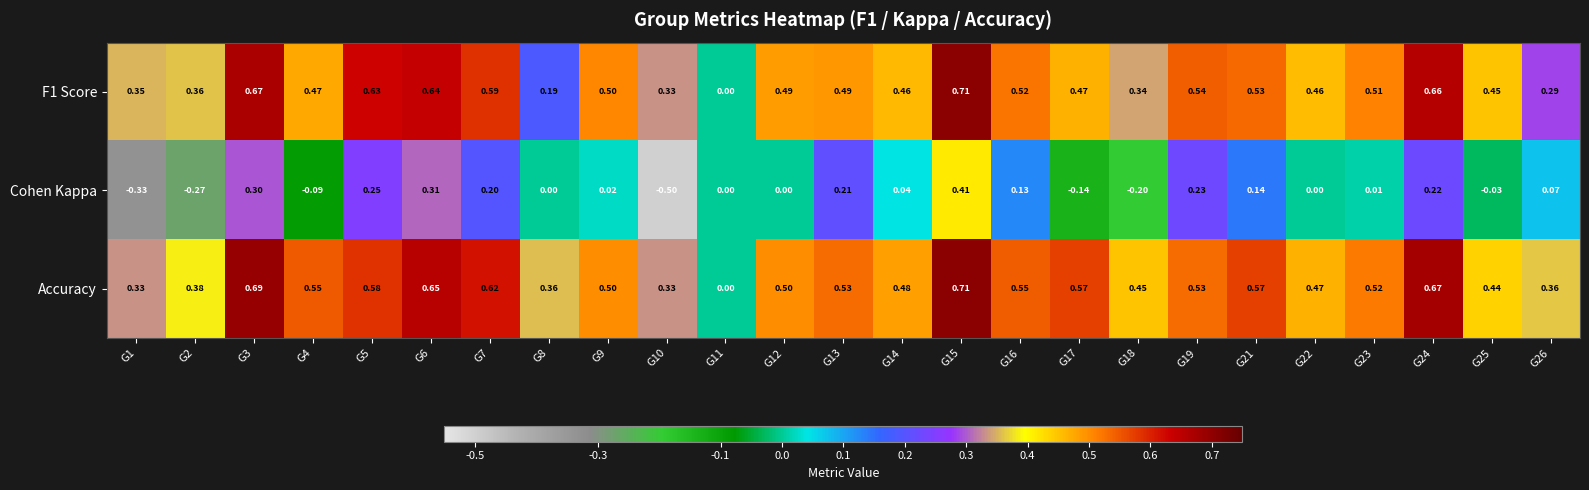

Is the value of F1 Score at G1 greater than the value of Accuracy at G17?

No